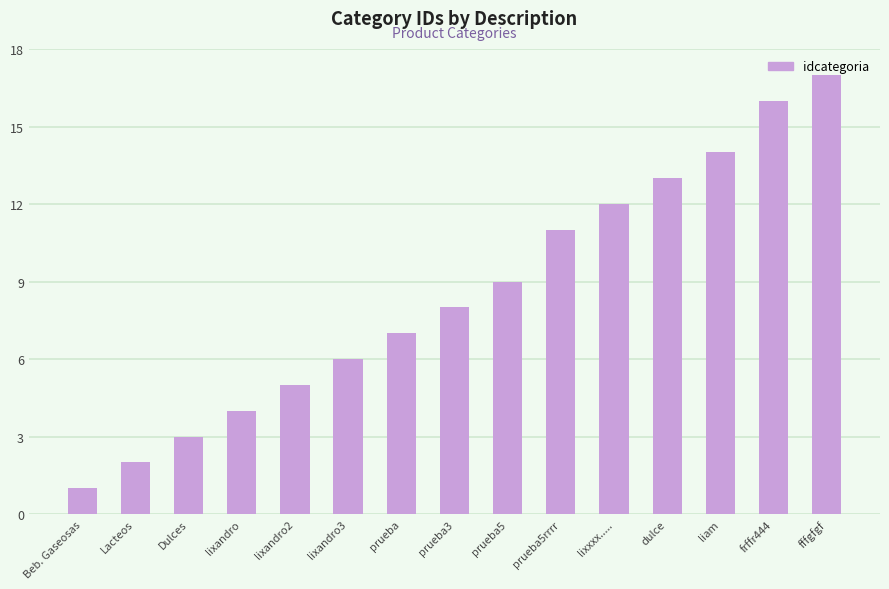

What is the sum of all values?

128